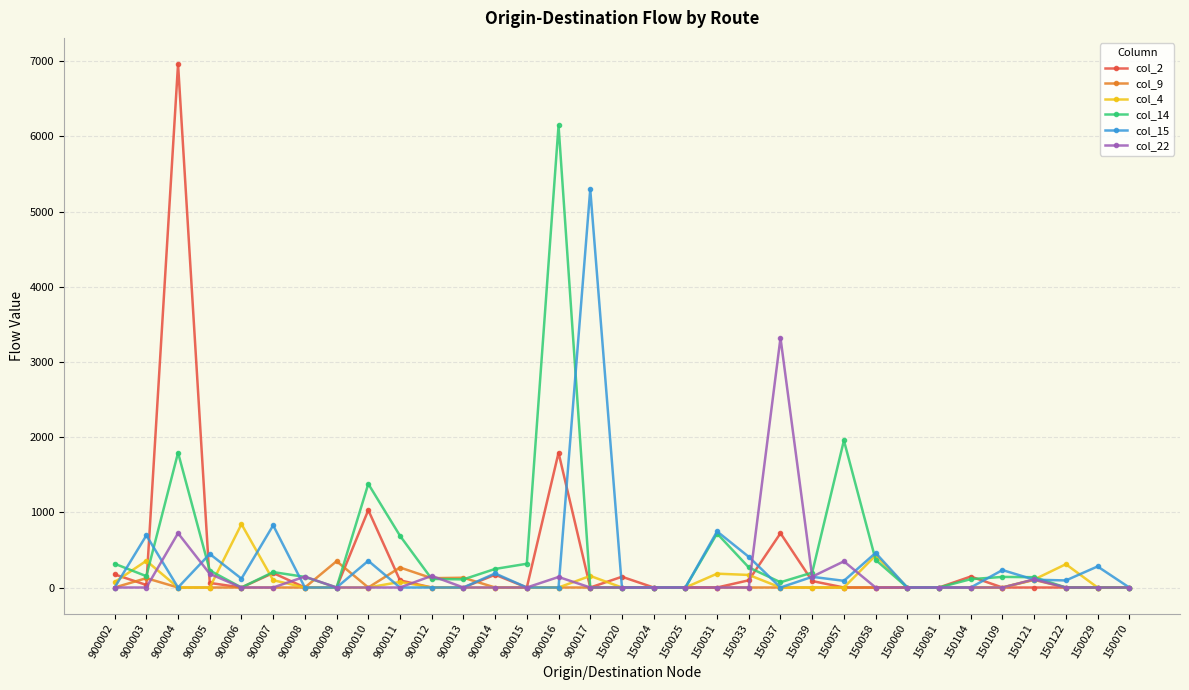

Is this an area chart (filled region under the line)?

No